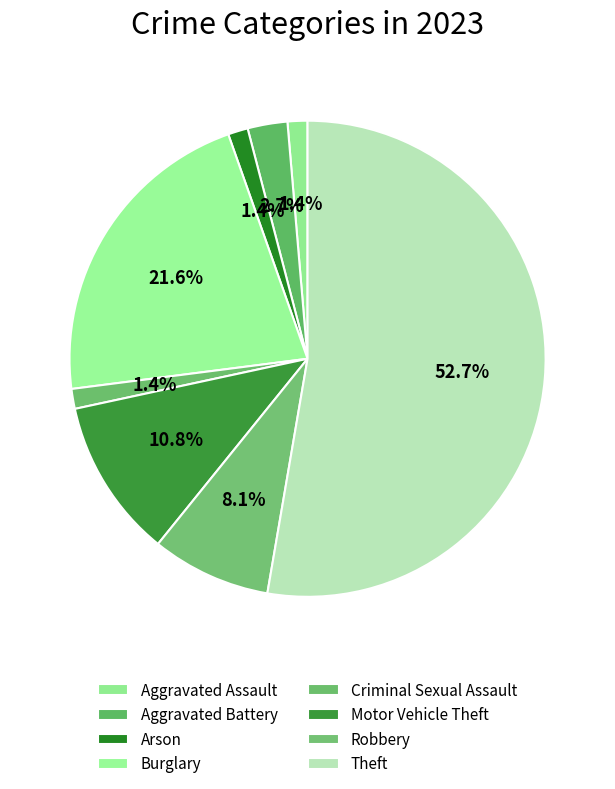

Count the number of slices in the pie.

8